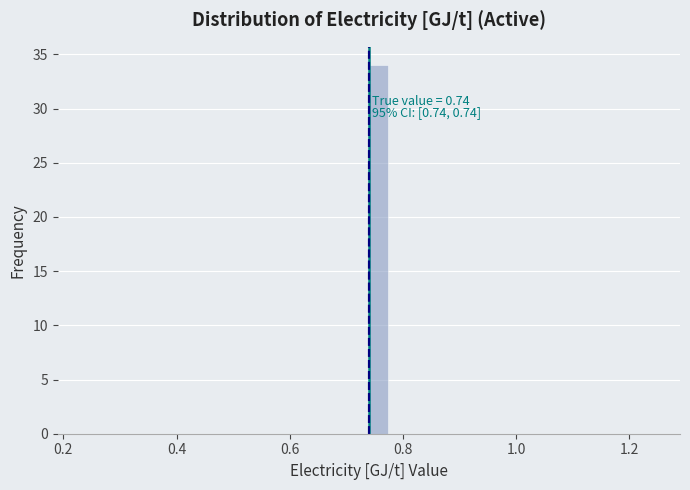

Around what value on the x-axis is the tallest bar? Give the approximate position of its centre, as read against the axis.

0.76